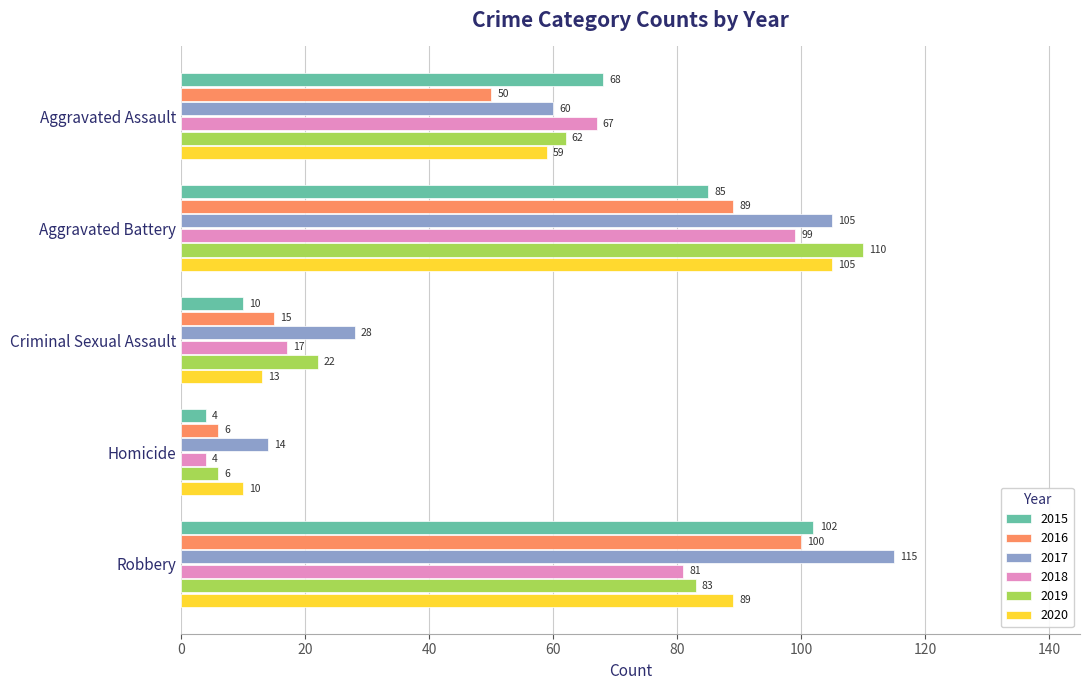

How many categories are shown in the chart?

5